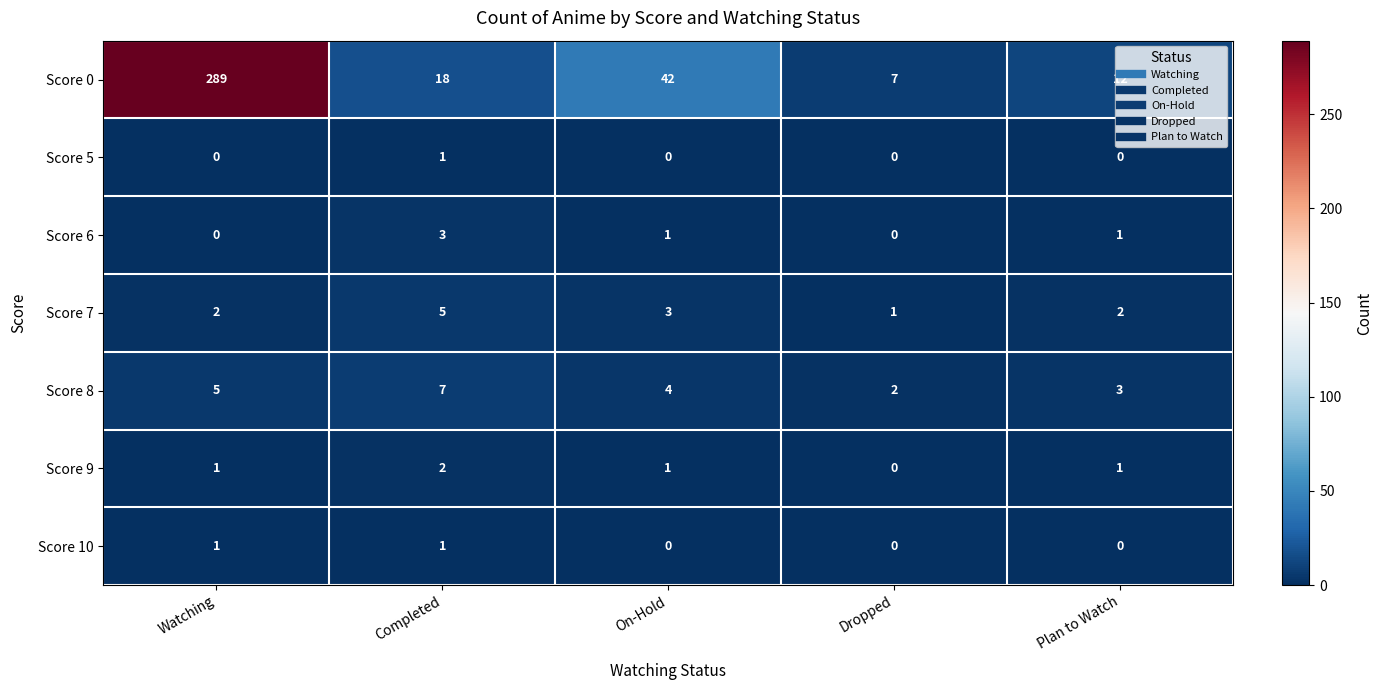

Which series has the largest total across all categories?

Score 0